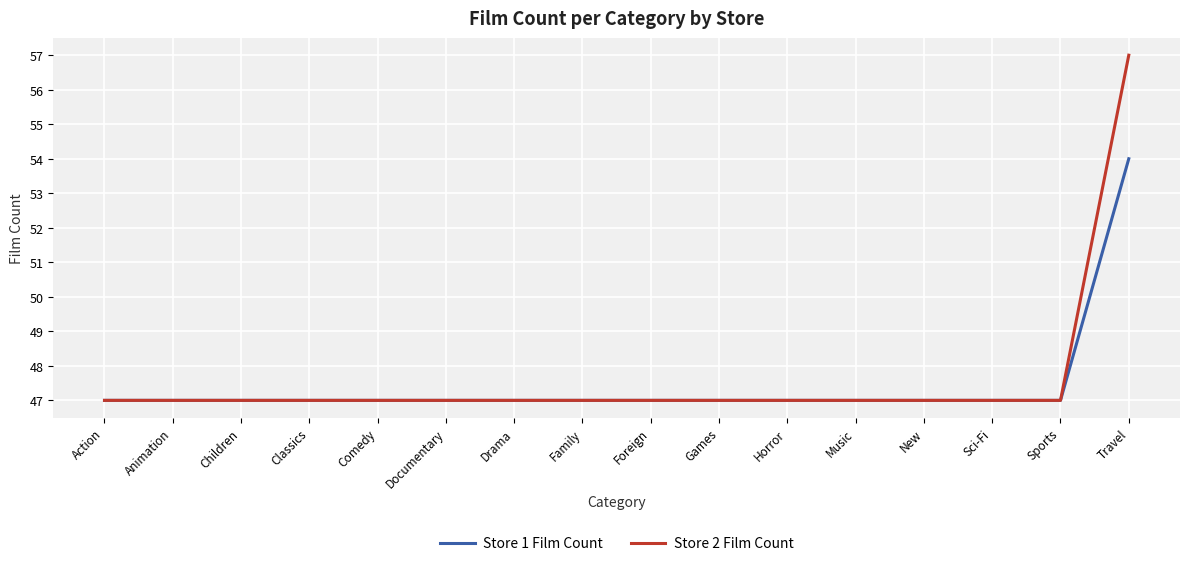

Rank the series by their maximum value, from lowest to highest.

Store 1 Film Count, Store 2 Film Count